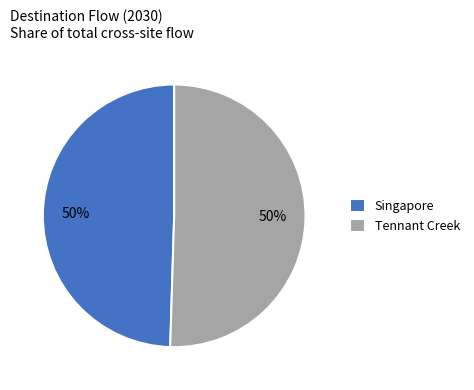

Is it true that Tennant Creek is 57% of the pie?

False